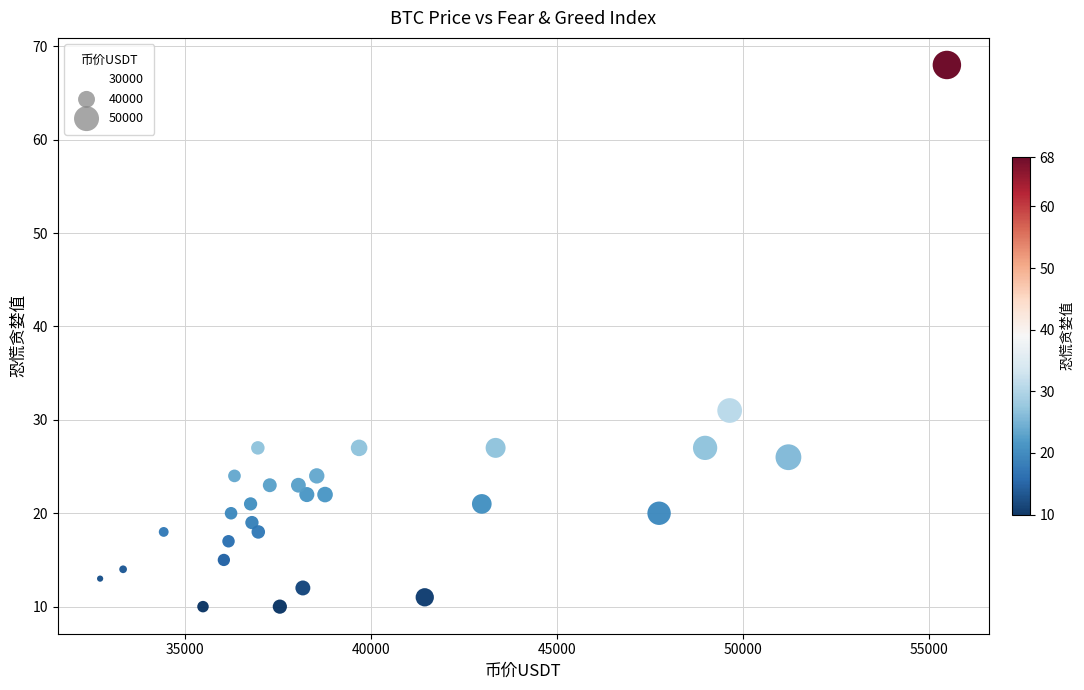

What Y value in the scatter plot is closest to 39?

31